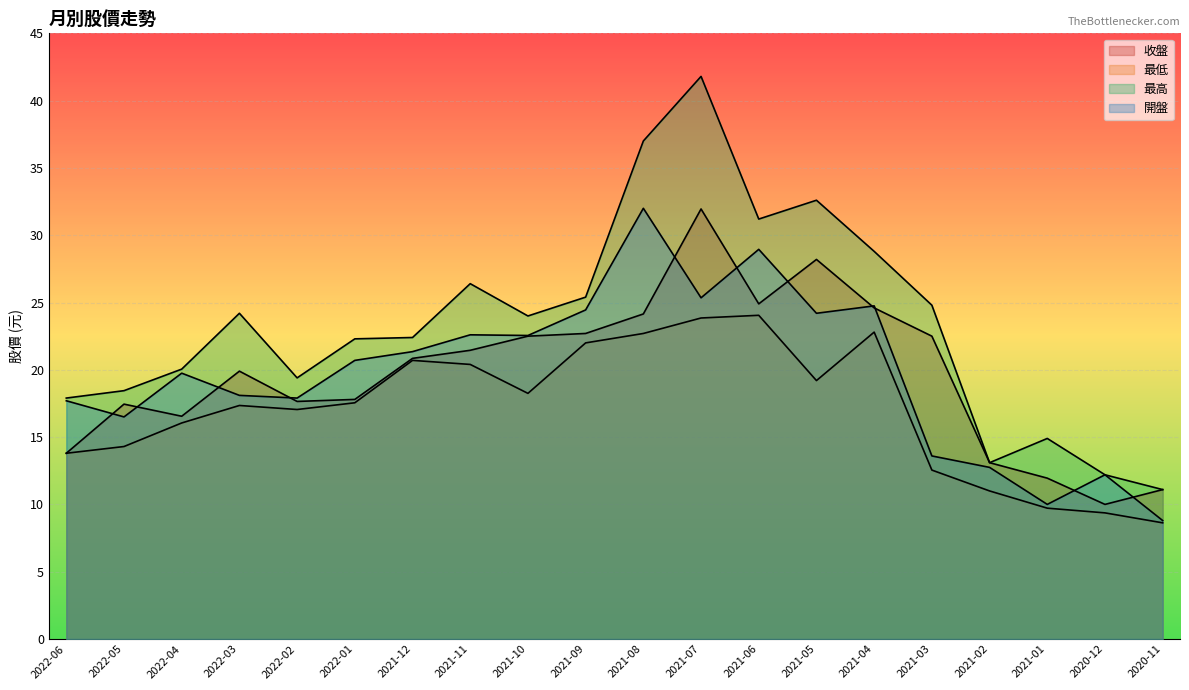

List the labels in order of 最高 value, largest first.

2021-07, 2021-08, 2021-05, 2021-06, 2021-04, 2021-11, 2021-09, 2021-03, 2022-03, 2021-10, 2021-12, 2022-01, 2022-04, 2022-02, 2022-05, 2022-06, 2021-01, 2021-02, 2020-12, 2020-11